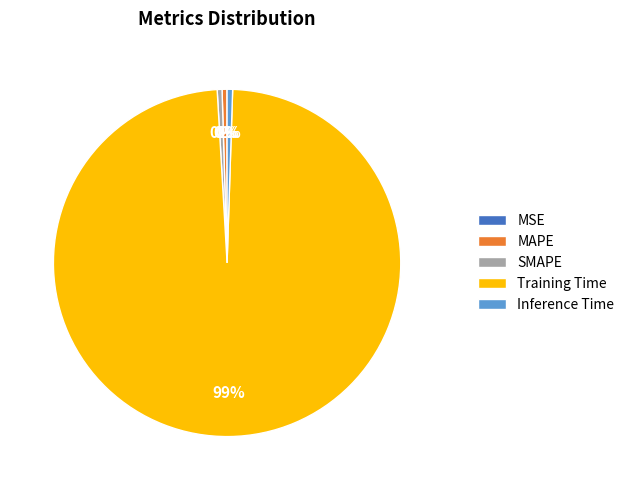

To the nearest percent, what is the difference between the largest and smallest slice percentages?

99%